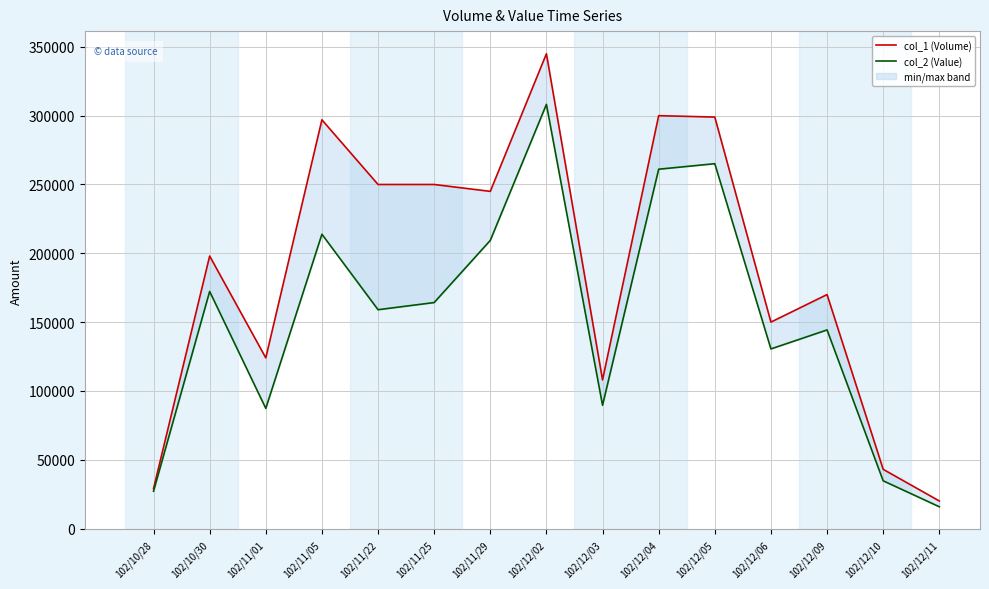

True or false: col_2 (Value) and col_1 (Volume) cross at least once.

False